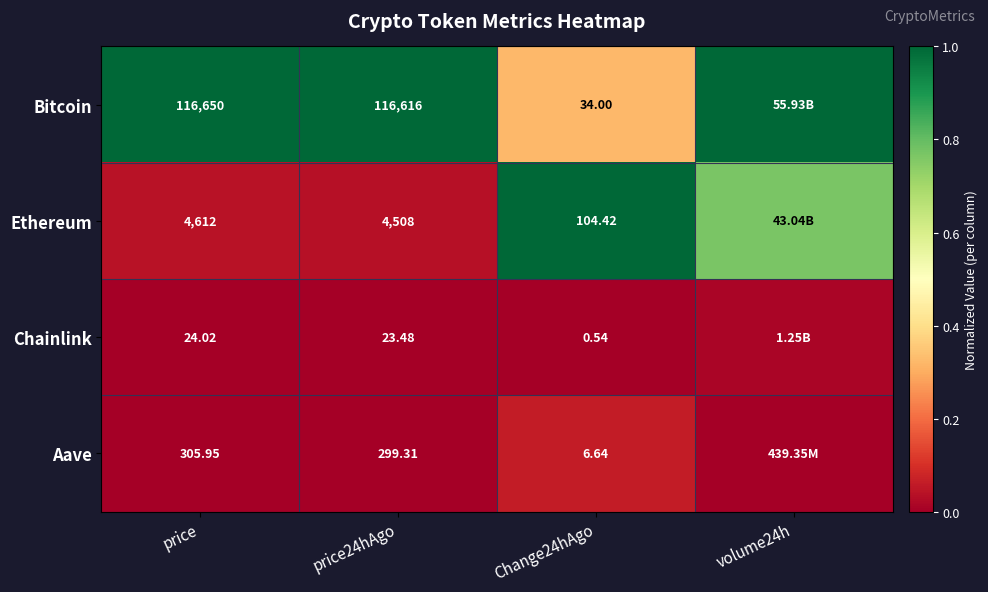

At Change24hAgo, list the series in order from largest to smallest.

Ethereum, Bitcoin, Aave, Chainlink